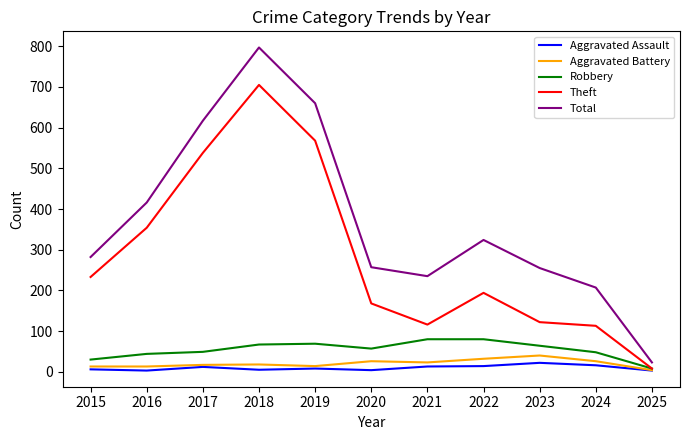

True or false: Aggravated Assault and Total intersect in this chart.

False